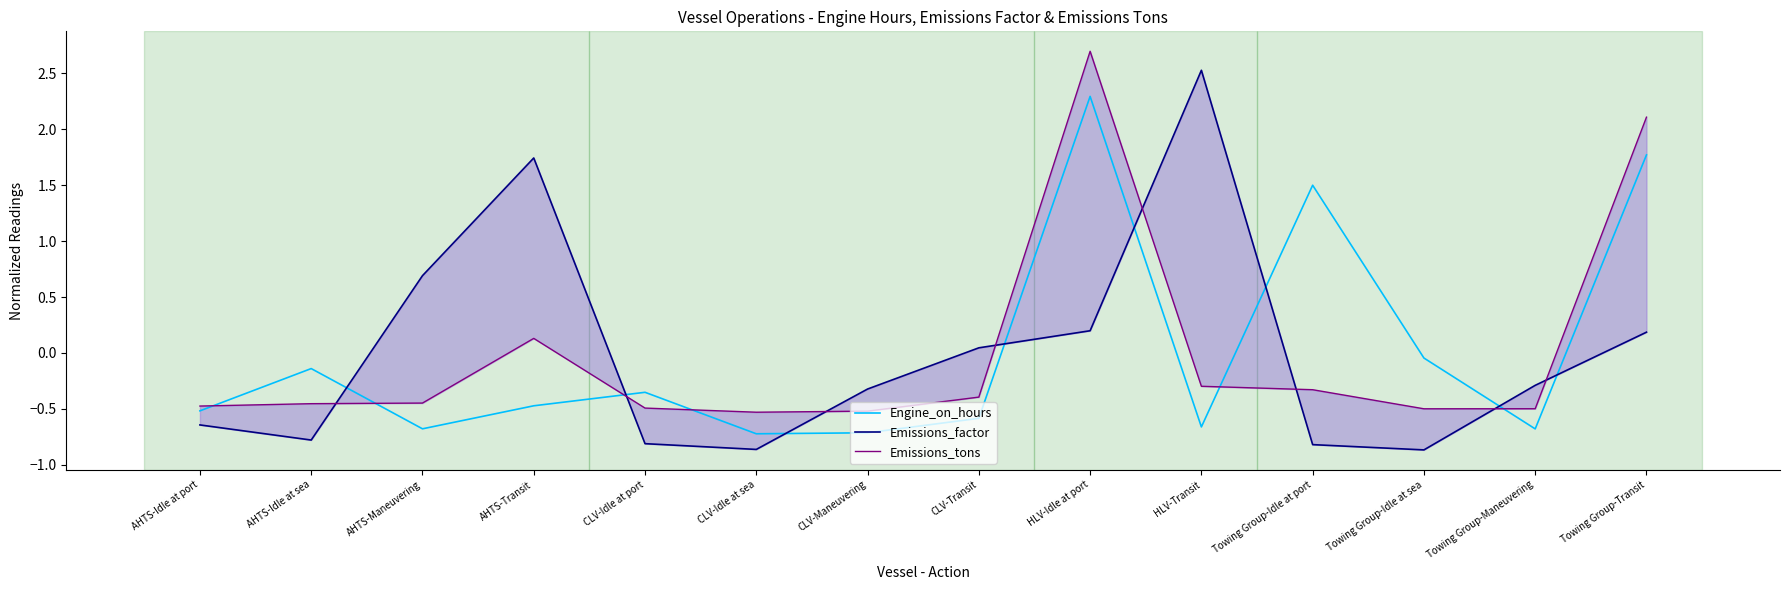

What are all the series names shown in the legend?

Engine_on_hours, Emissions_factor, Emissions_tons